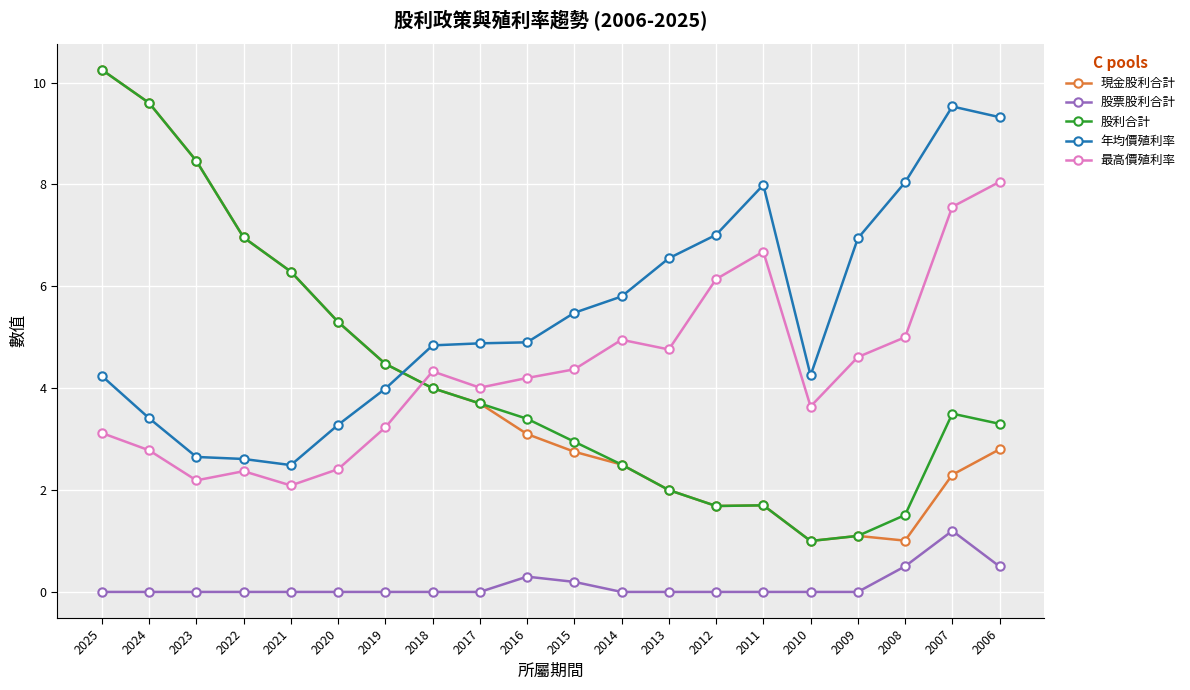

What are all the series names shown in the legend?

現金股利合計, 股票股利合計, 股利合計, 年均價殖利率, 最高價殖利率